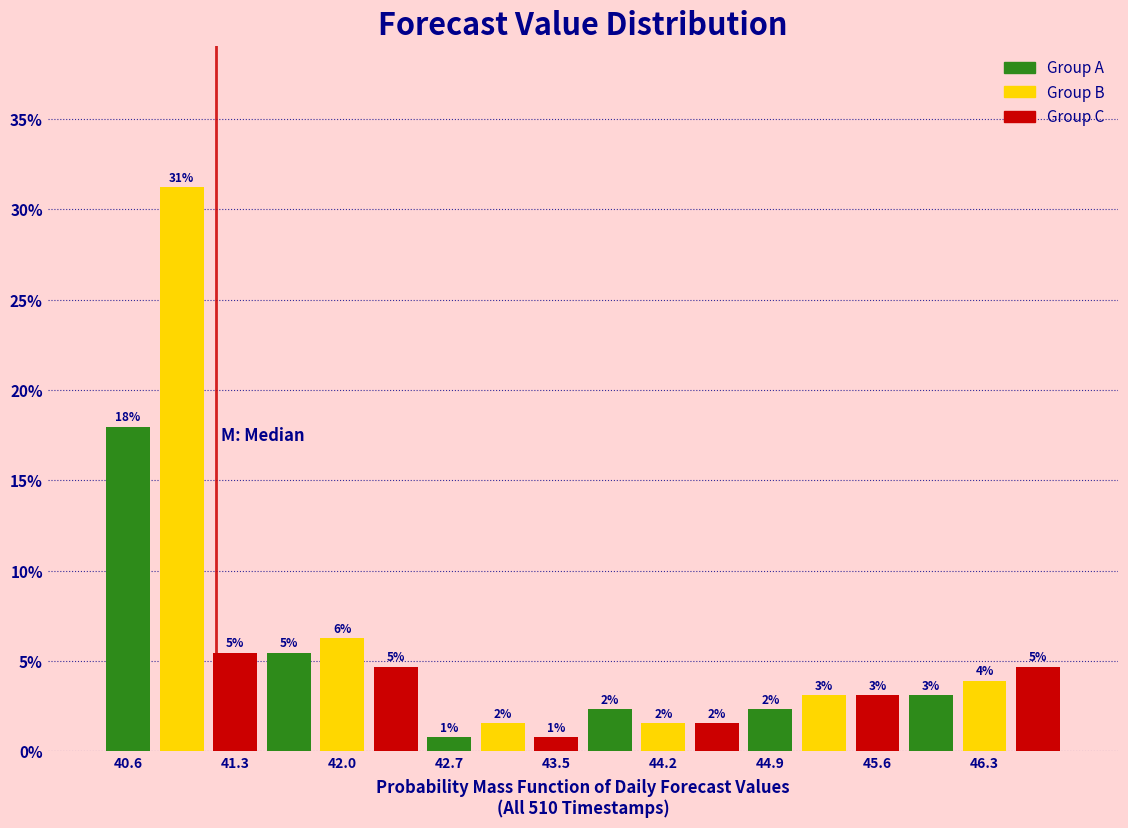

Around what value on the x-axis is the tallest bar? Give the approximate position of its centre, as read against the axis.

40.9